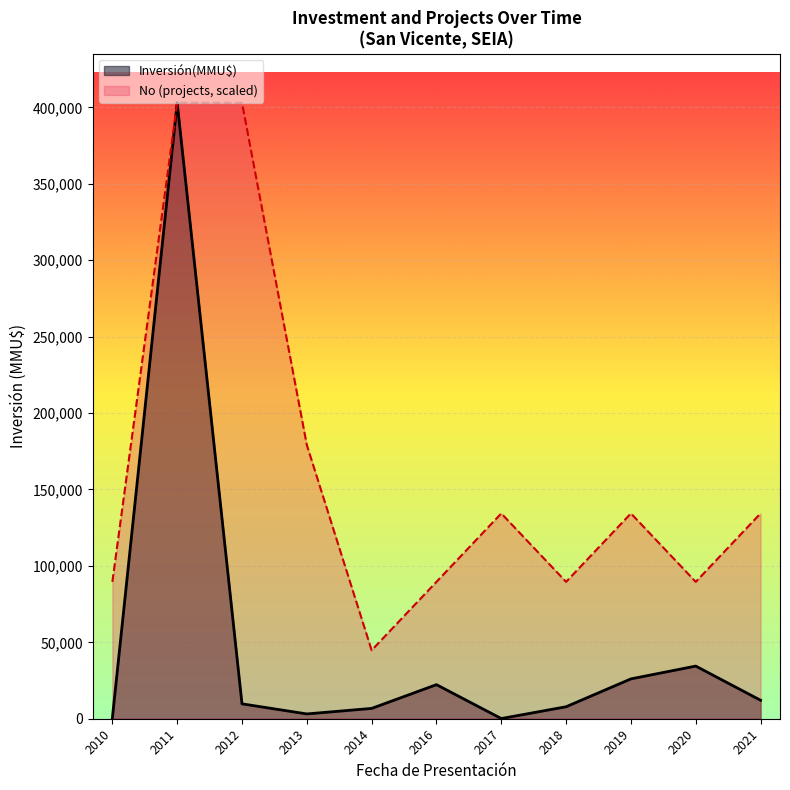

Which series has the largest range (max minus min)?

Inversión(MMU$)